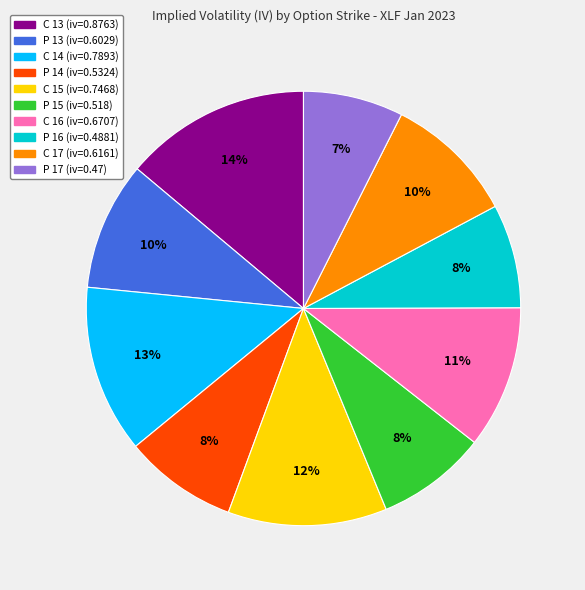

The P 16 slice represents 8% of the pie. True or false?

True